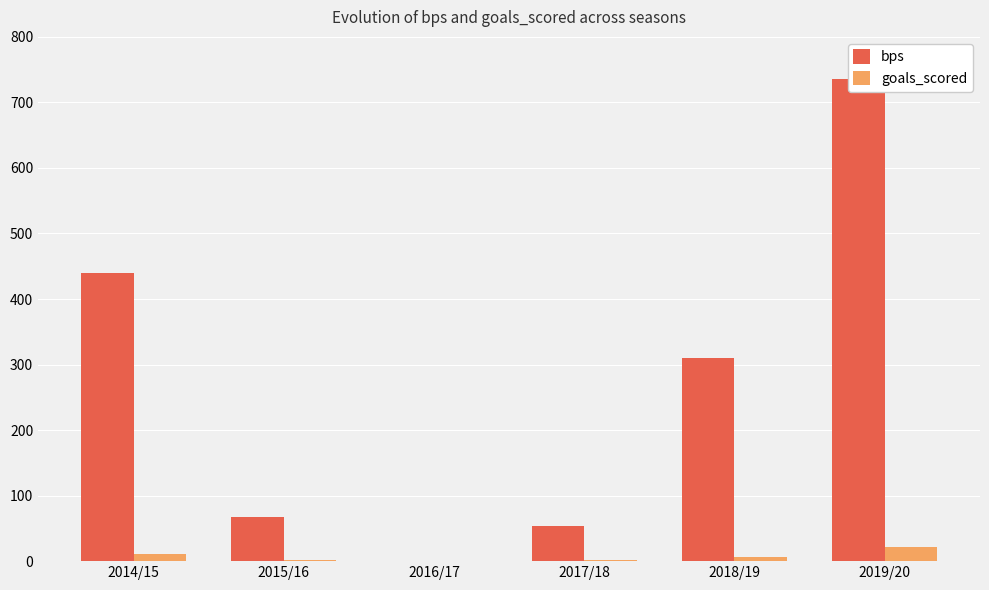

What position from the right is 2018/19?

2